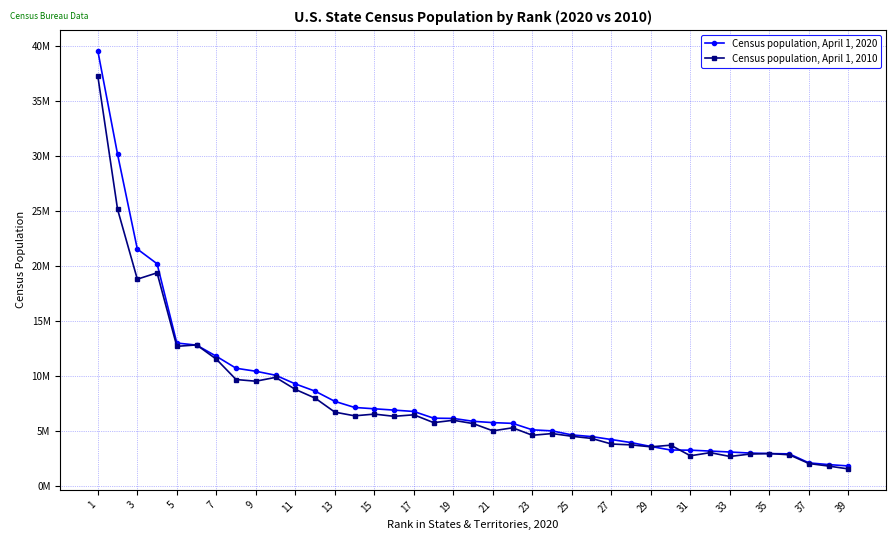

What is the value of the Census population, April 1, 2010 point at the 5th from the left?

12702379